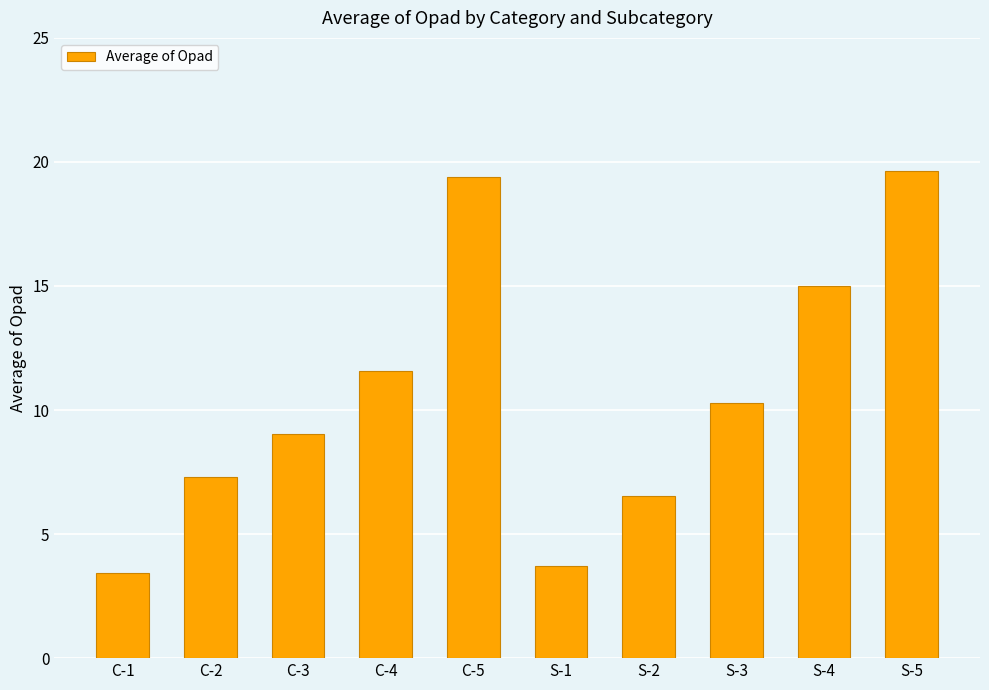

What is the change in value from S-1 to S-3?

+6.6